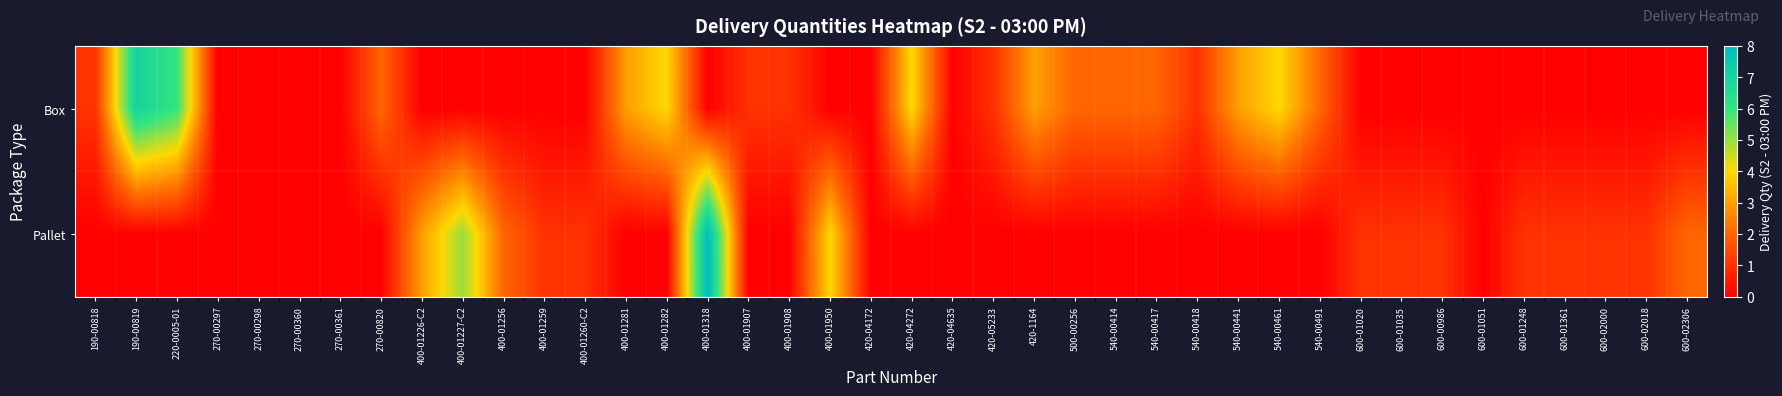

Between 400-01259 and 600-02018, which series saw the biggest shift?

Box